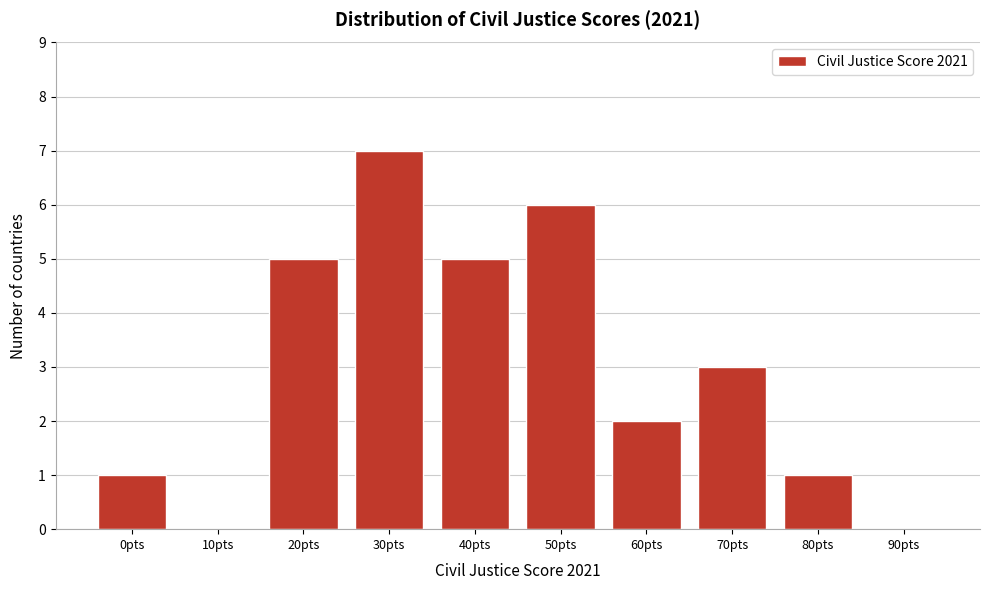

Reading left to right, what are all the values shown in this chart?

0pts=1	10pts=0	20pts=5	30pts=7	40pts=5	50pts=6	60pts=2	70pts=3	80pts=1	90pts=0